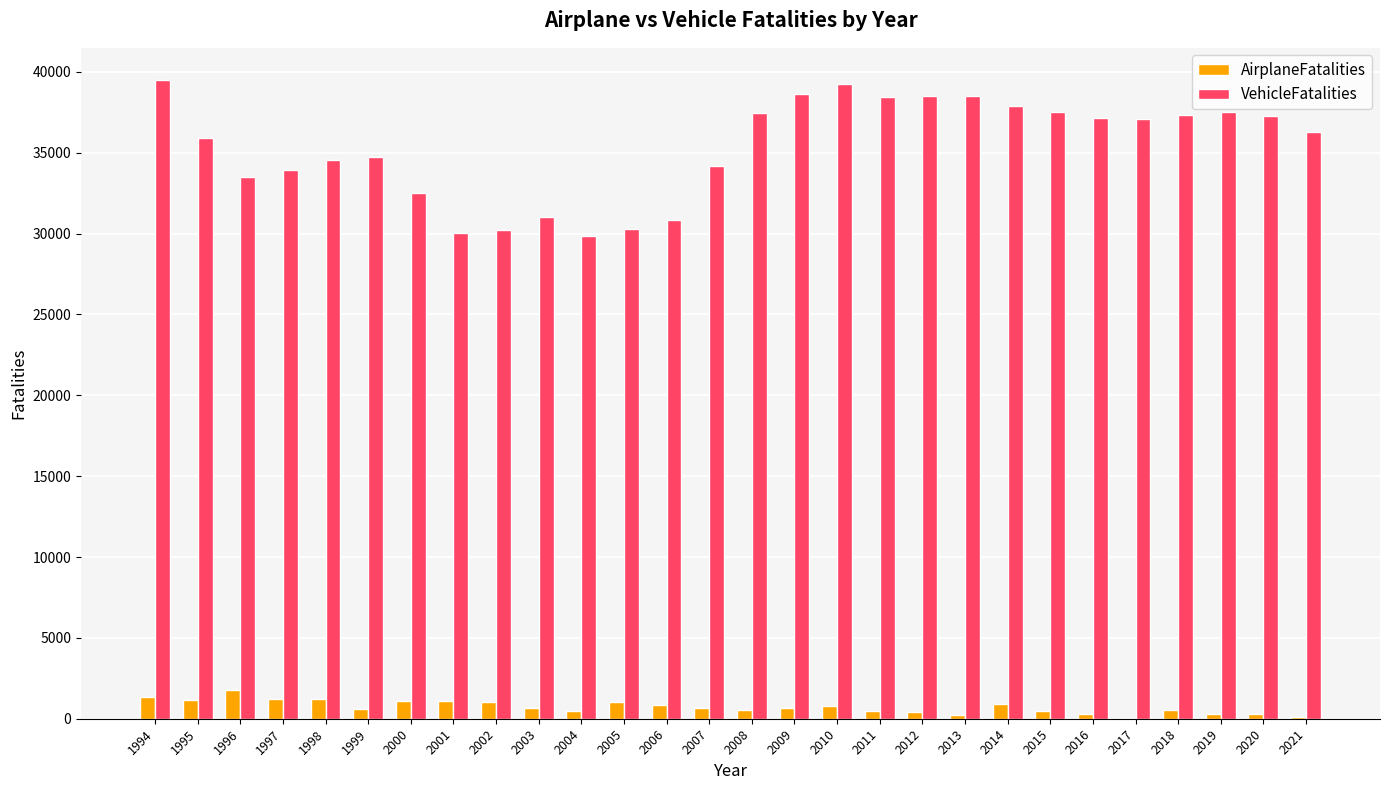

Which series has the widest spread of values?

VehicleFatalities